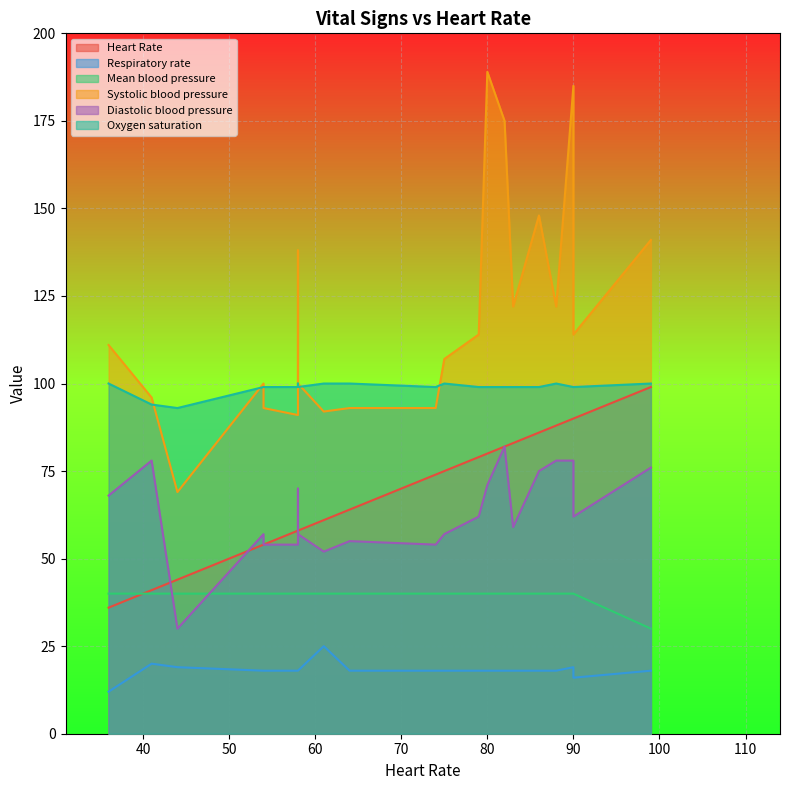

Reading left to right, extract all data points from this chart.

Heart Rate: 44=44	41=41	36=36	58=58	61=61	64=64	88=88	99=99	86=86	82=82	74=74	90=90	80=80	83=83	75=75	54=54	58=58	90=90	79=79	54=54	58=58
Respiratory rate: 44=19	41=20	36=12	58=18	61=25	64=18	88=18	99=18	86=18	82=18	74=18	90=16	80=18	83=18	75=18	54=18	58=18	90=19	79=18	54=18	58=18
Mean blood pressure: 44=40	41=40	36=40	58=40	61=40	64=40	88=40	99=30	86=40	82=40	74=40	90=40	80=40	83=40	75=40	54=40	58=40	90=40	79=40	54=40	58=40
Systolic blood pressure: 44=69	41=96	36=111	58=91	61=92	64=93	88=122	99=141	86=148	82=175	74=93	90=114	80=189	83=122	75=107	54=100	58=138	90=185	79=114	54=93	58=100
Diastolic blood pressure: 44=30	41=78	36=68	58=54	61=52	64=55	88=78	99=76	86=75	82=82	74=54	90=62	80=71	83=59	75=57	54=57	58=70	90=78	79=62	54=54	58=57
Oxygen saturation: 44=93	41=94	36=100	58=99	61=100	64=100	88=100	99=100	86=99	82=99	74=99	90=99	80=99	83=99	75=100	54=99	58=100	90=99	79=99	54=99	58=99